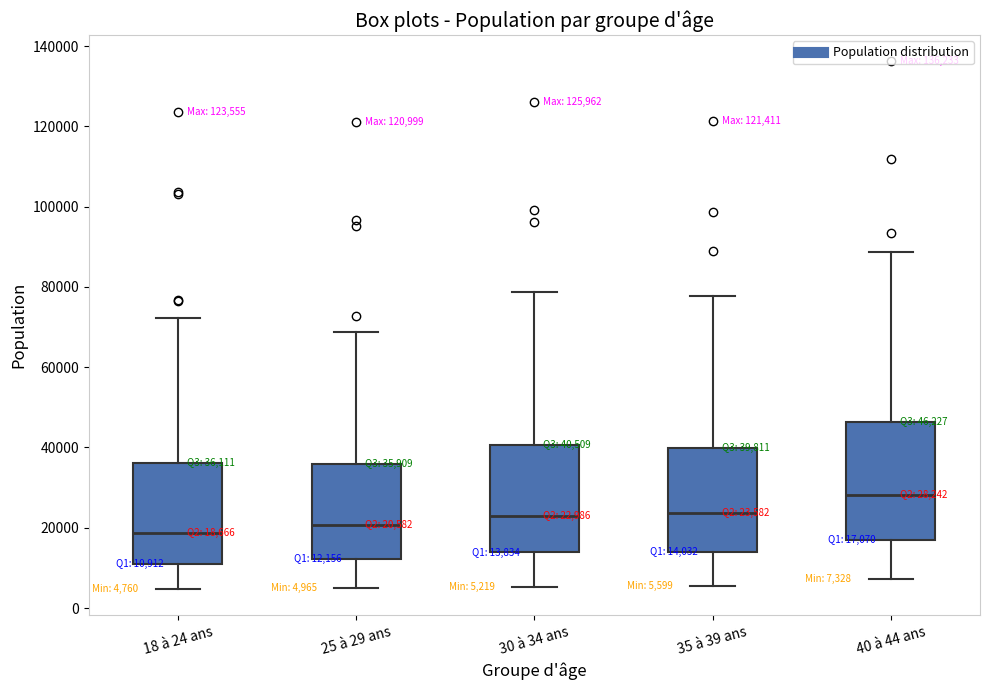

Which box has the highest median line?

40 à 44 ans